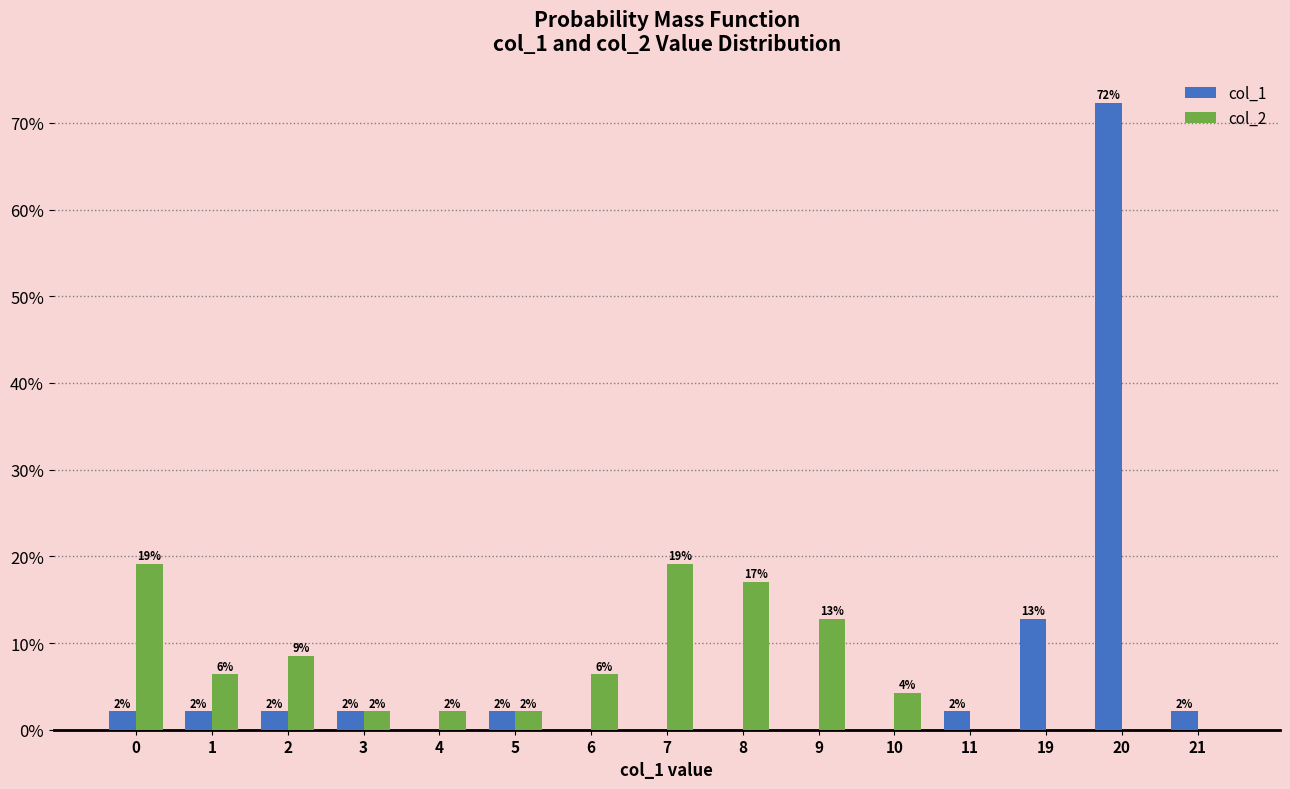

How many groups of bars are there?

15